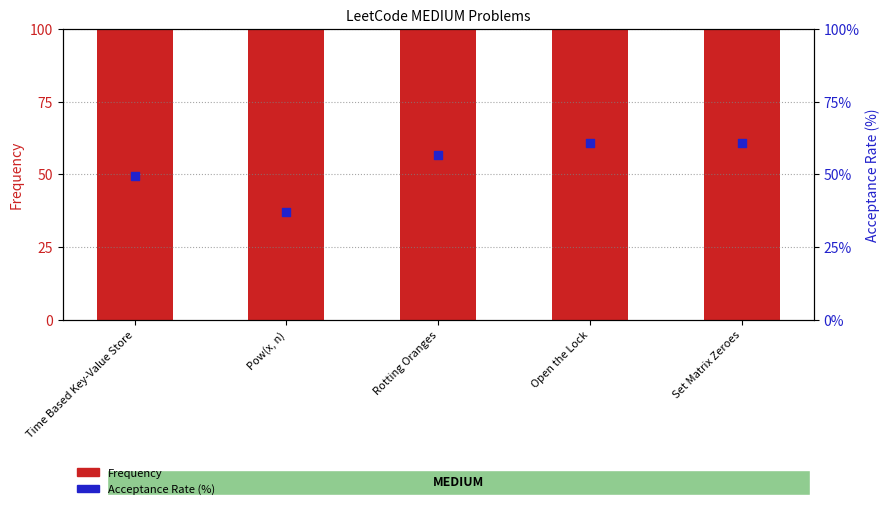

Is the value of Acceptance Rate (%) at Open the Lock greater than the value of Frequency at Open the Lock?

No